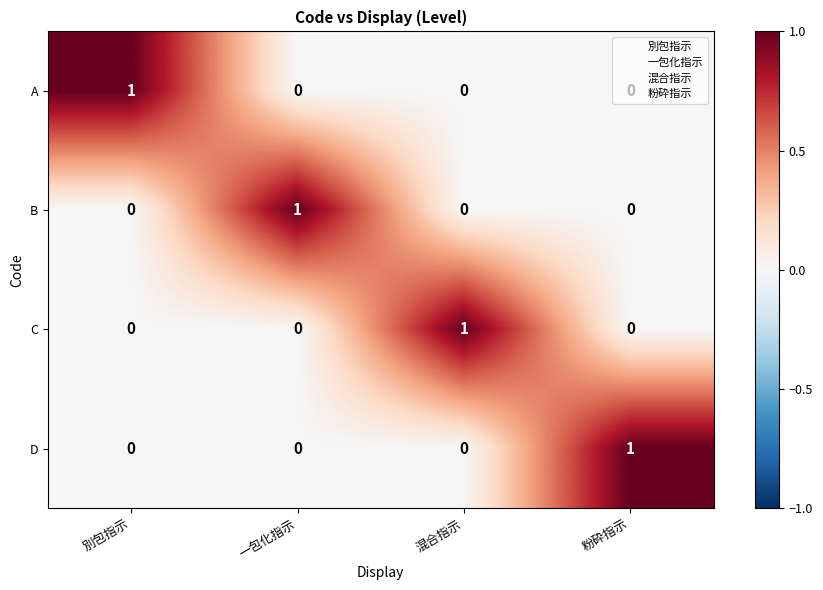

At how many categories does at least one series exceed 0?

4